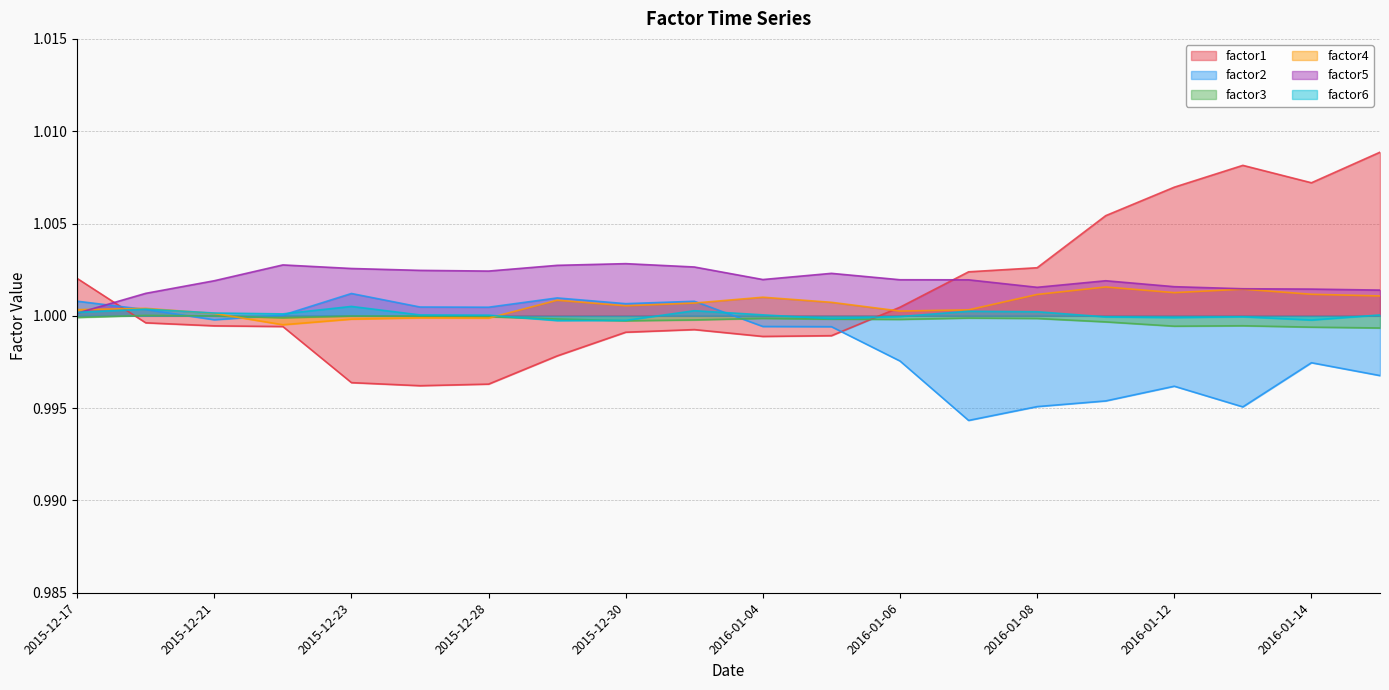

Reading left to right, extract all data points from this chart.

factor1: 1.0	1.0	1.0	1.0	1.0	1.0	1.0	1.0	1.0	1.0	1.0	1.0	1.0	1.0	1.0	1.0	1.0	1.0	1.0	1.0
factor2: 1.0	1.0	1.0	1.0	1.0	1.0	1.0	1.0	1.0	1.0	1.0	1.0	1.0	1.0	1.0	1.0	1.0	1.0	1.0	1.0
factor3: 1.0	1.0	1.0	1.0	1.0	1.0	1.0	1.0	1.0	1.0	1.0	1.0	1.0	1.0	1.0	1.0	1.0	1.0	1.0	1.0
factor4: 1.0	1.0	1.0	1.0	1.0	1.0	1.0	1.0	1.0	1.0	1.0	1.0	1.0	1.0	1.0	1.0	1.0	1.0	1.0	1.0
factor5: 1.0	1.0	1.0	1.0	1.0	1.0	1.0	1.0	1.0	1.0	1.0	1.0	1.0	1.0	1.0	1.0	1.0	1.0	1.0	1.0
factor6: 1.0	1.0	1.0	1.0	1.0	1.0	1.0	1.0	1.0	1.0	1.0	1.0	1.0	1.0	1.0	1.0	1.0	1.0	1.0	1.0